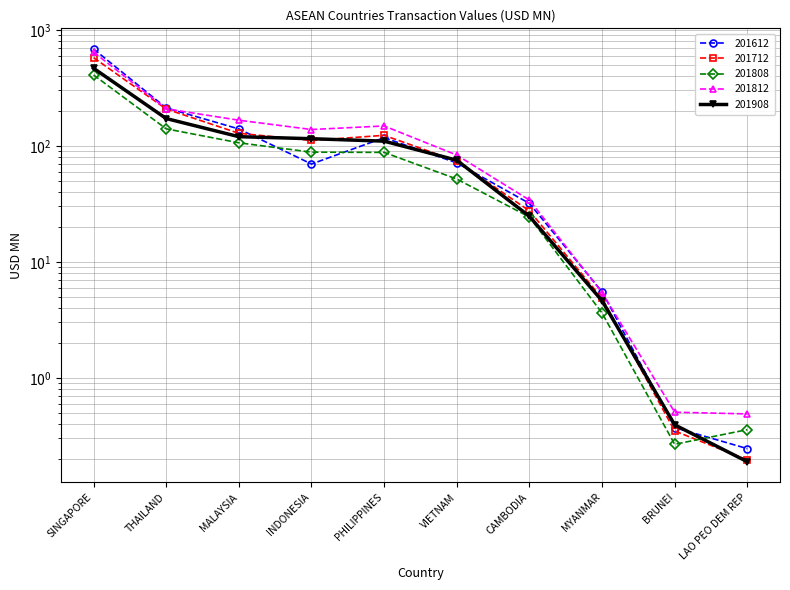

What is the difference between the highest and lowest values at SINGAPORE?

275.6